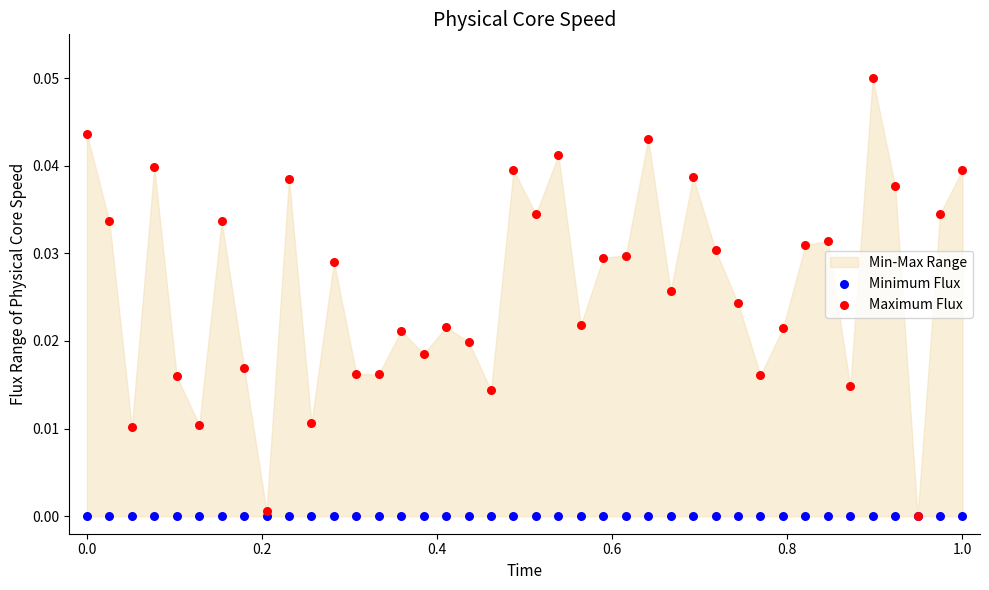

Which series reaches the maximum Y coordinate?

Maximum Flux